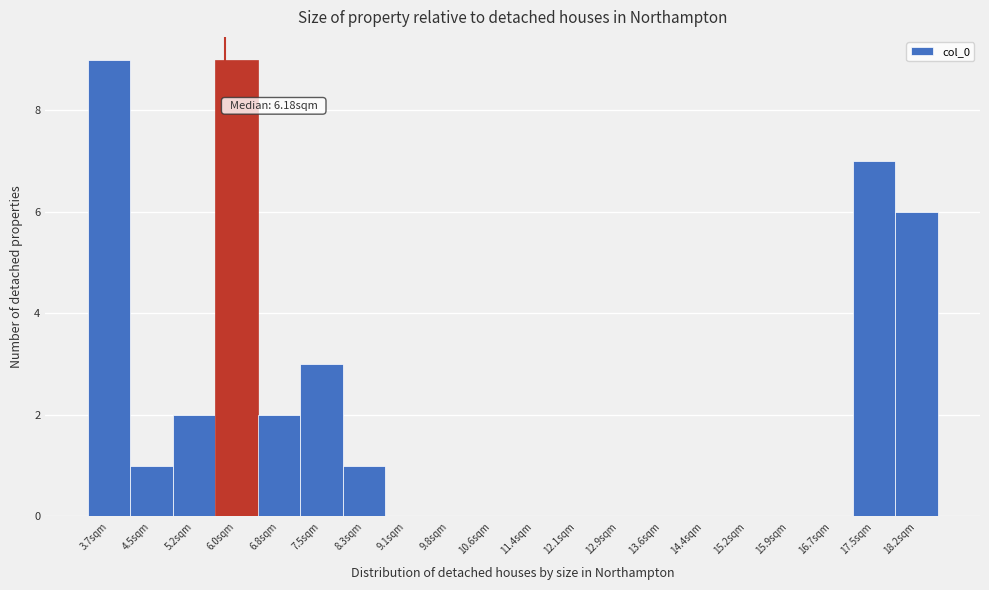

Reading right to left, list all the values displayed in this chart.

18.2sqm=6	17.5sqm=7	16.7sqm=0	15.9sqm=0	15.2sqm=0	14.4sqm=0	13.6sqm=0	12.9sqm=0	12.1sqm=0	11.4sqm=0	10.6sqm=0	9.8sqm=0	9.1sqm=0	8.3sqm=1	7.5sqm=3	6.8sqm=2	6.0sqm=9	5.2sqm=2	4.5sqm=1	3.7sqm=9